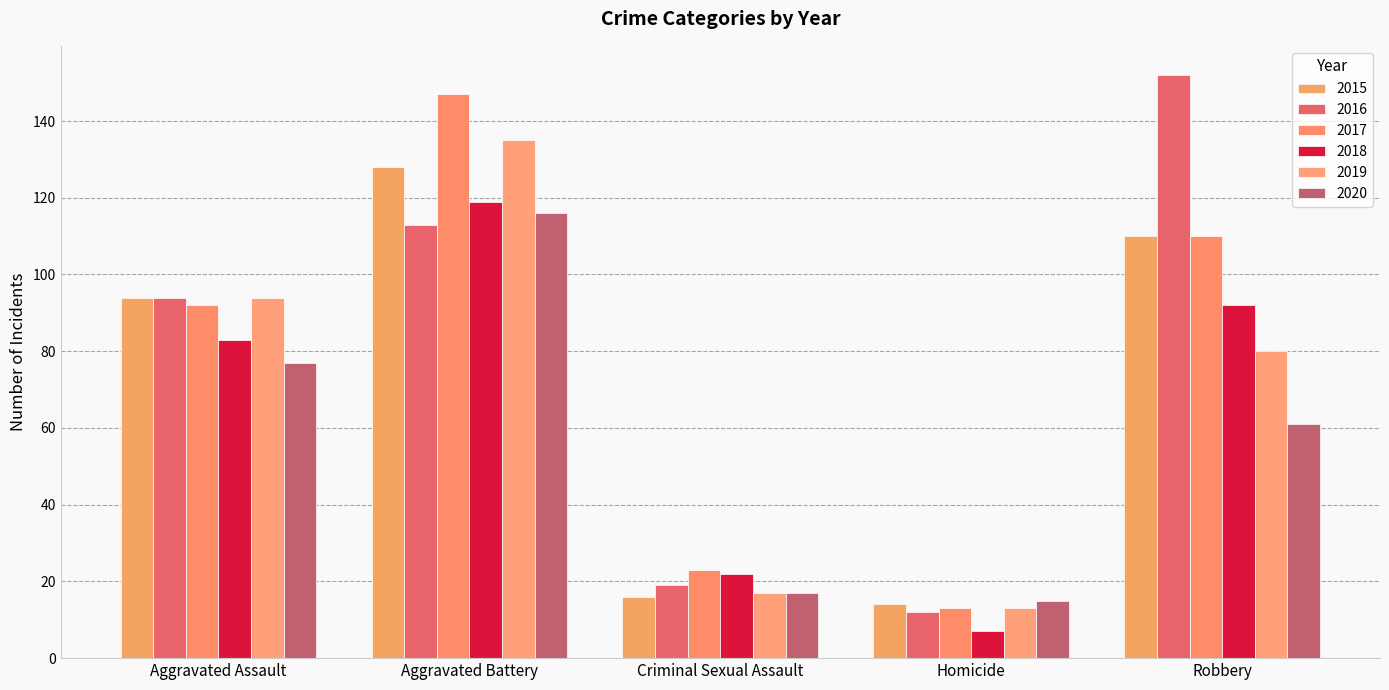

Where does the 2020 series first go above 61?

Aggravated Assault